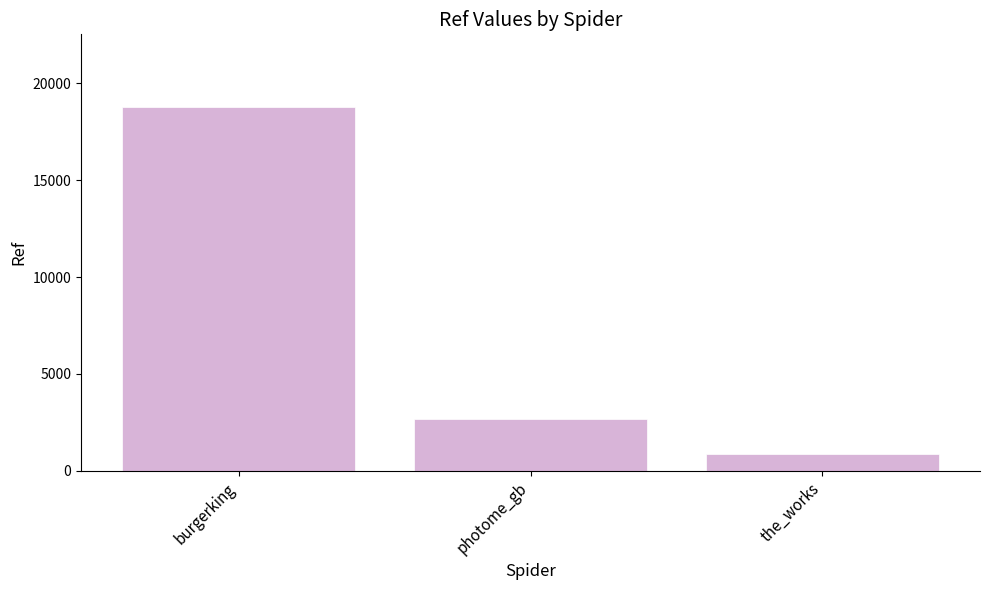

True or false: the data shows 1433 at photome_gb.

False